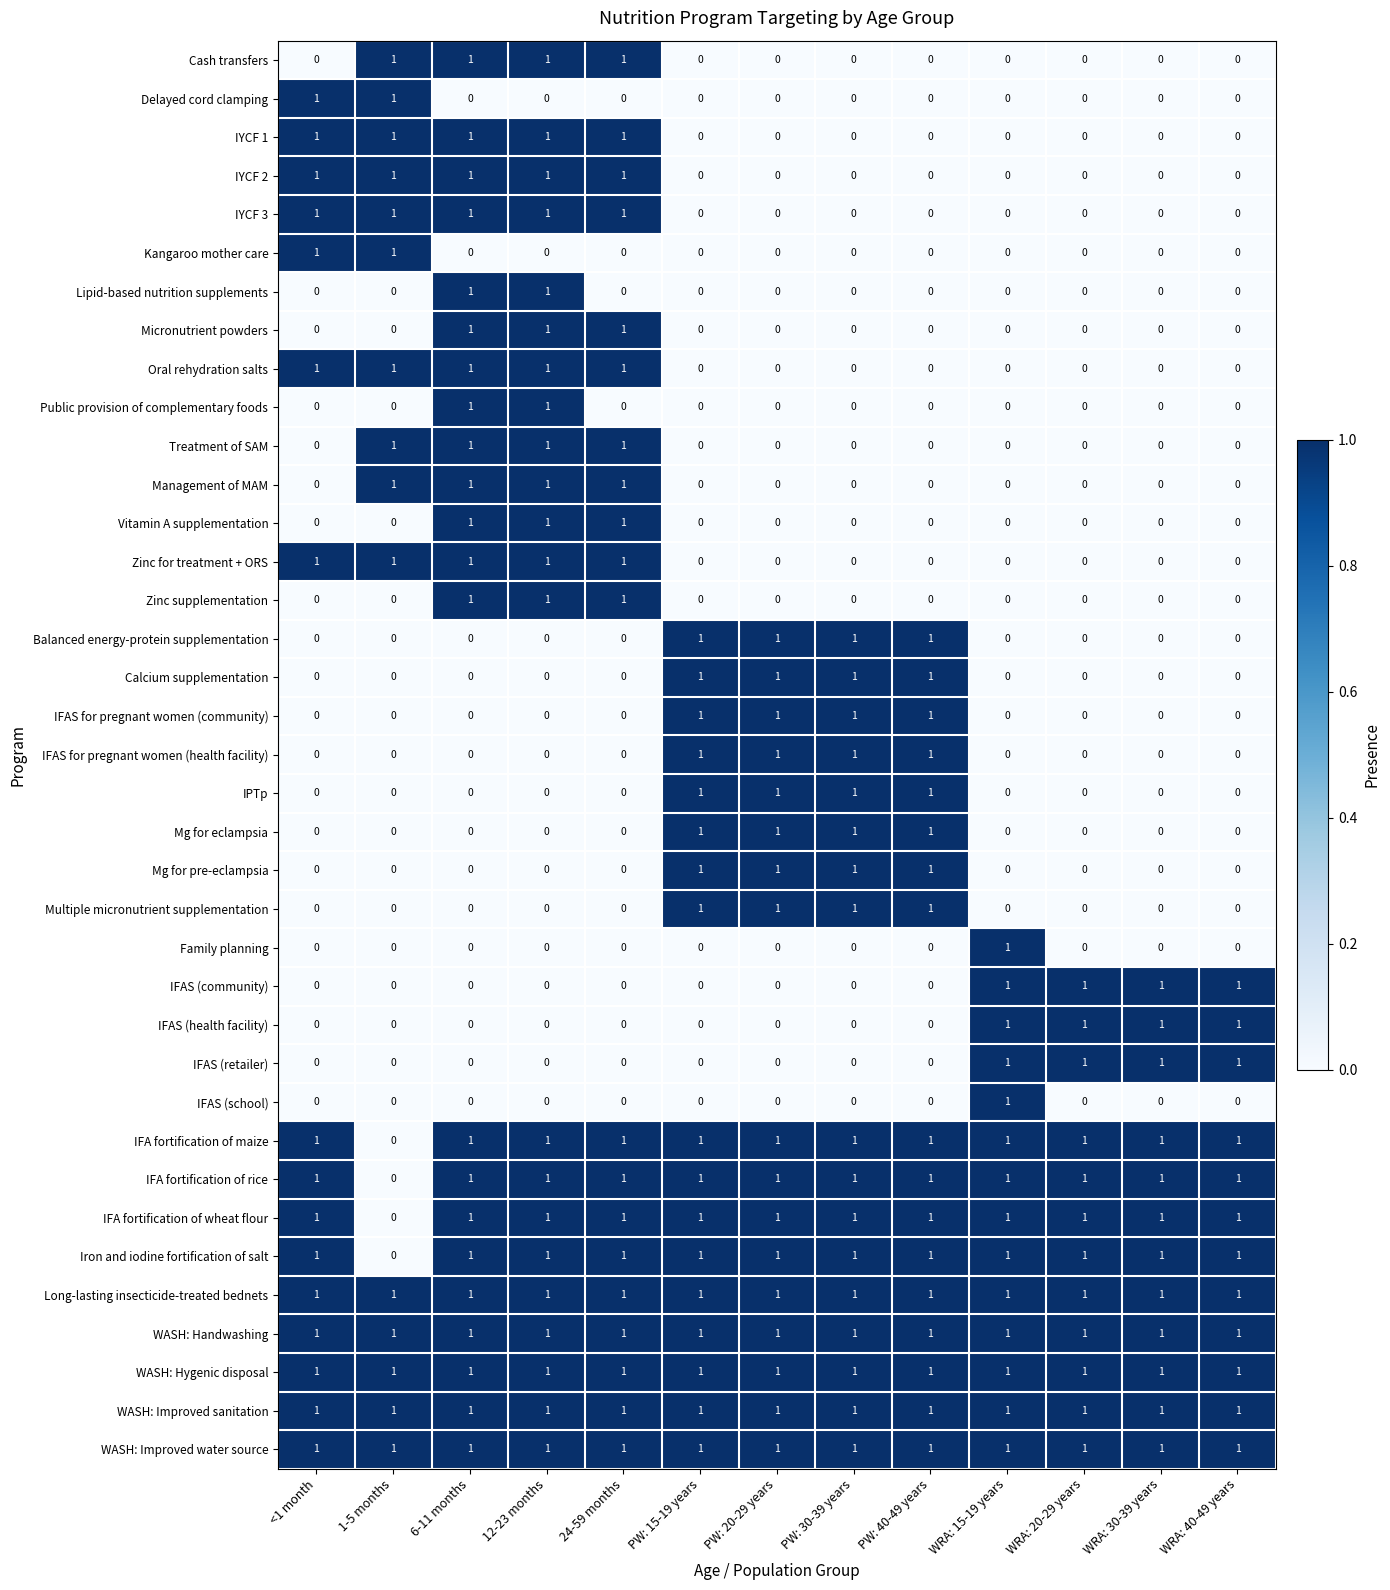

What is the sum of all IFA fortification of wheat flour values?

12